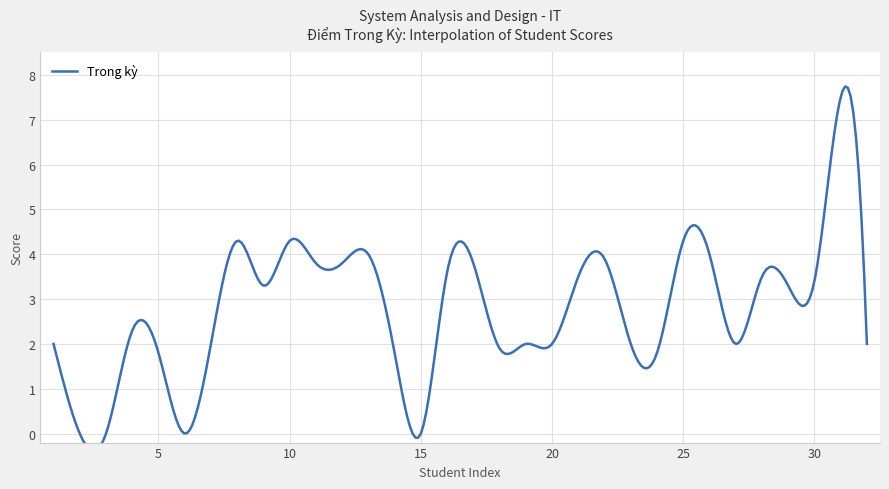

Read the value at 7.

2.0